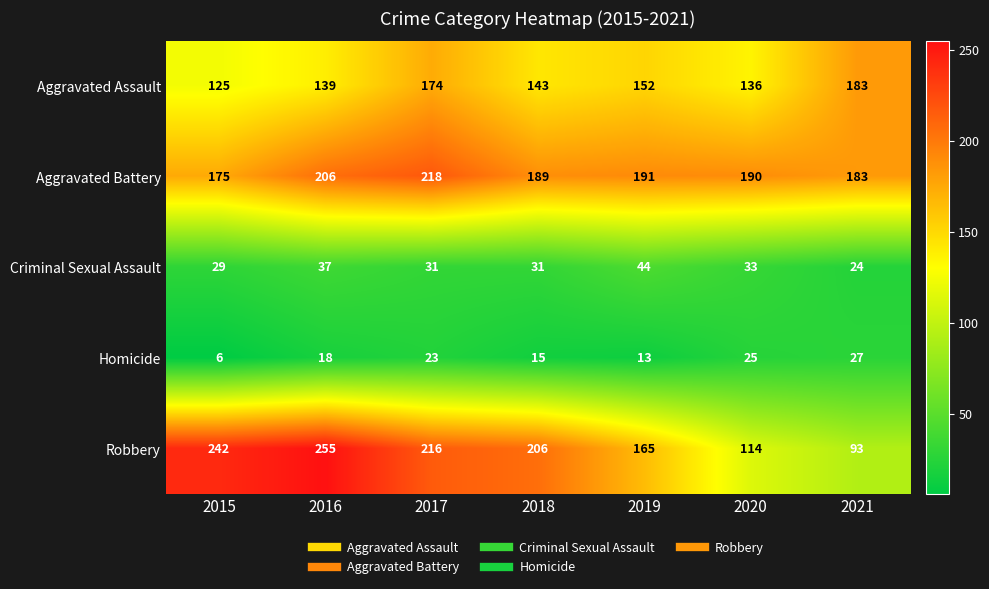

At which category does the chart reach its minimum across all series?

2015